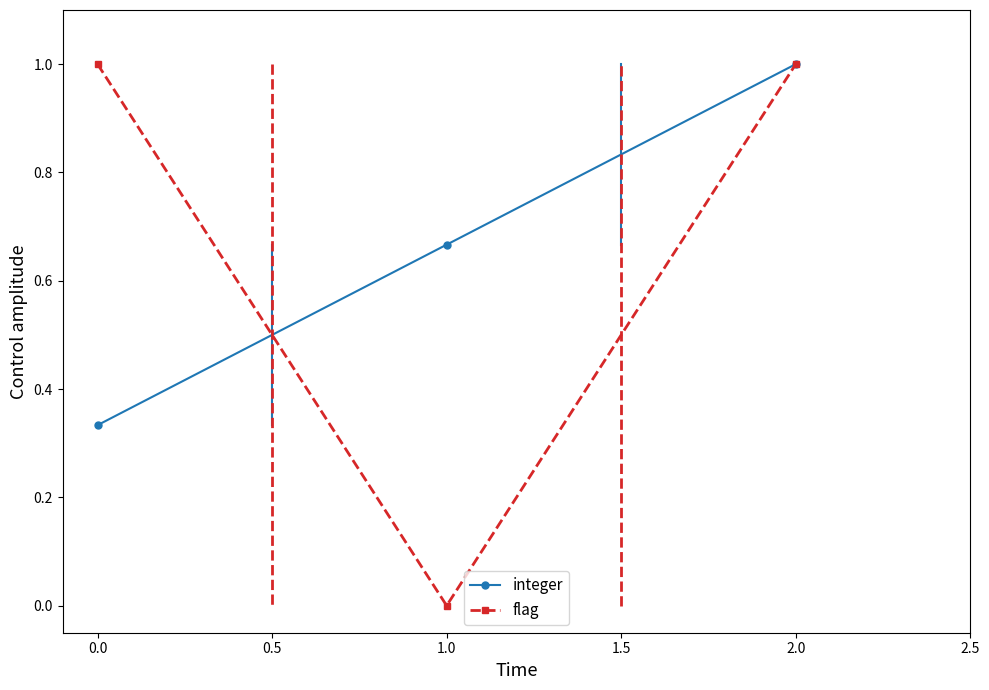

What is the maximum value shown in the chart?

1.0